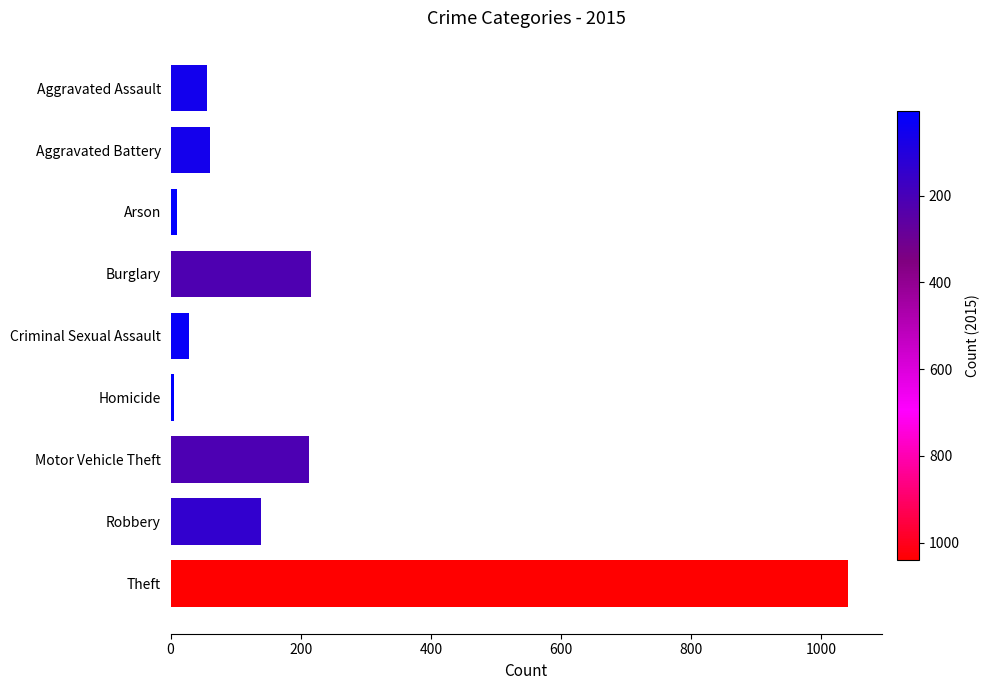

The chart shows a value of 216 at Burglary. True or false?

True